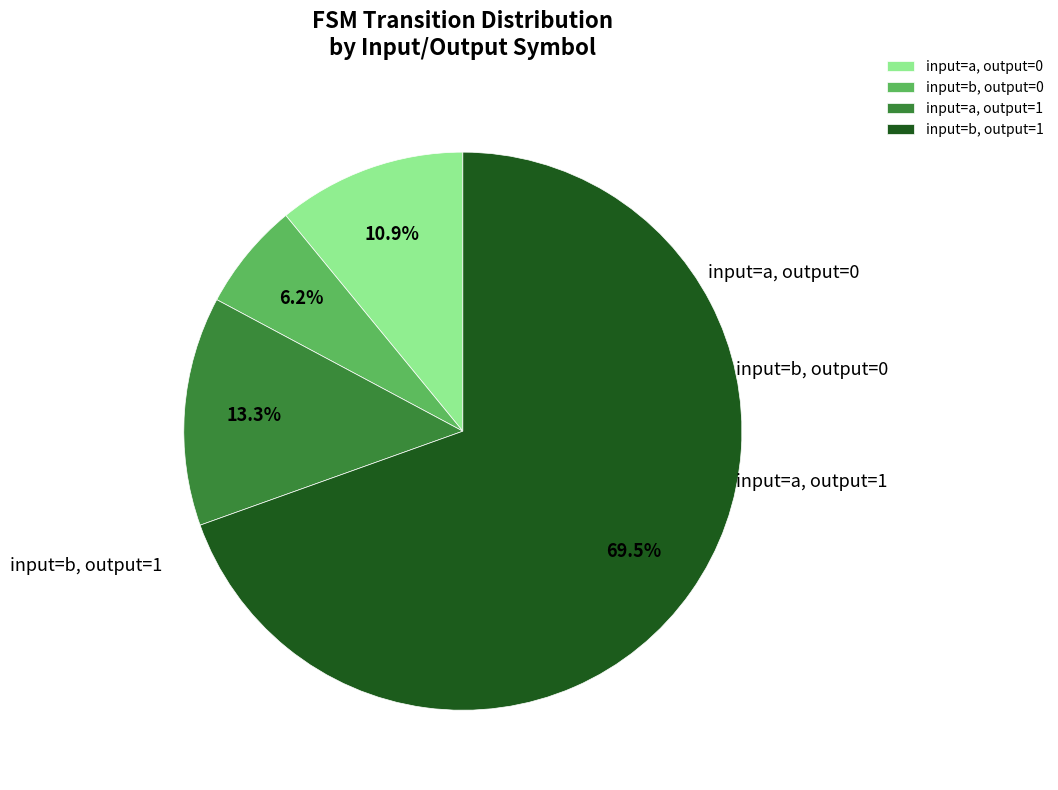

Combined, do input=b, output=0 and input=a, output=0 account for over 50%?

No